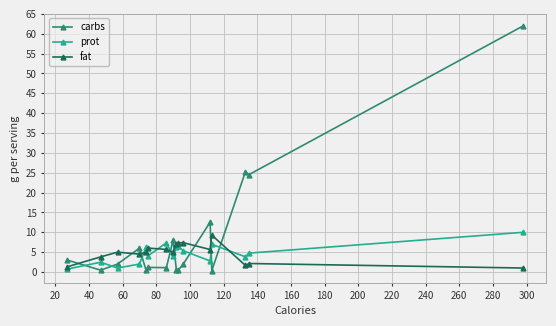

How many times do carbs and fat cross each other?

8